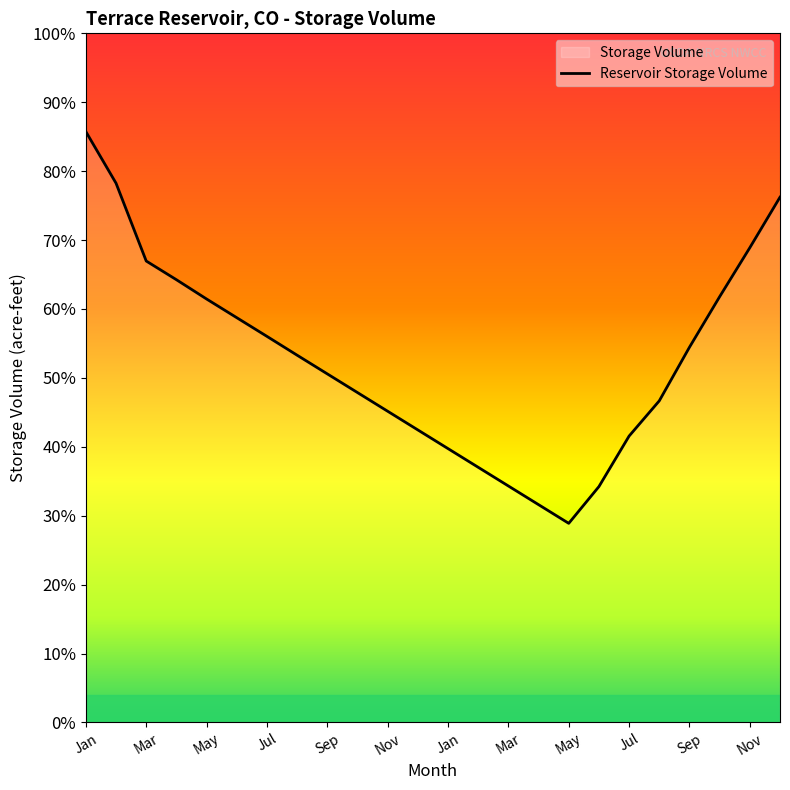

Where does the data first go above 2398?

Jan